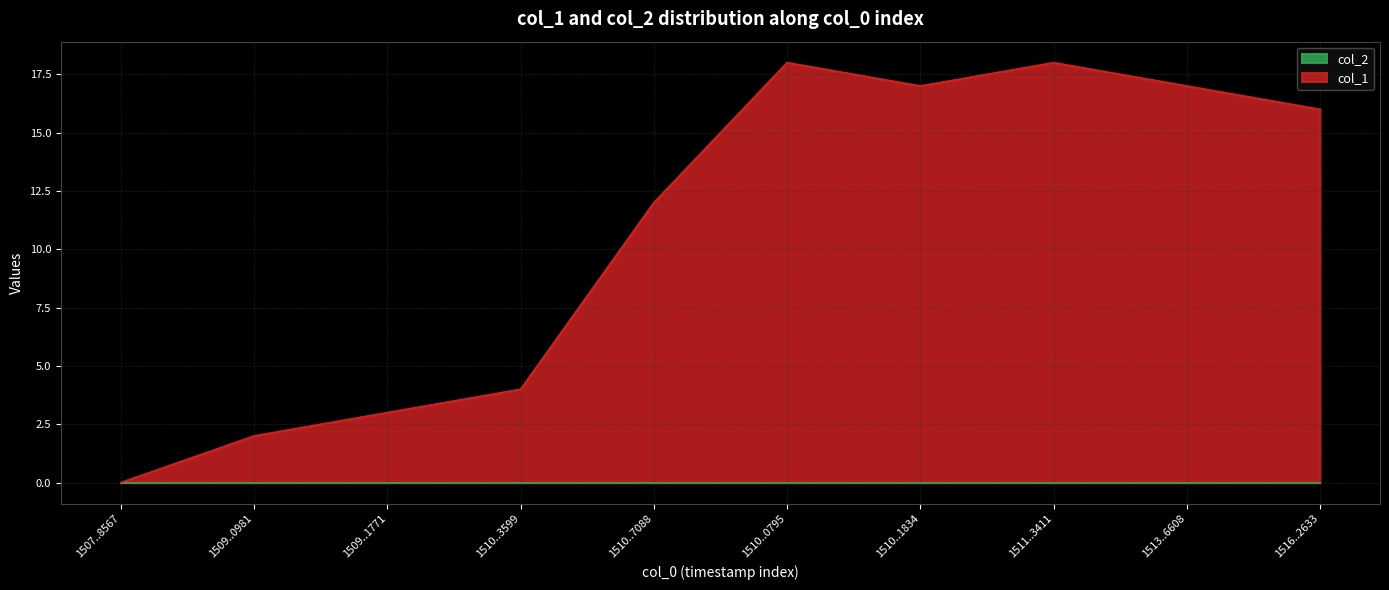

Is it true that col_1 equals 11 at 1516..2633?

False